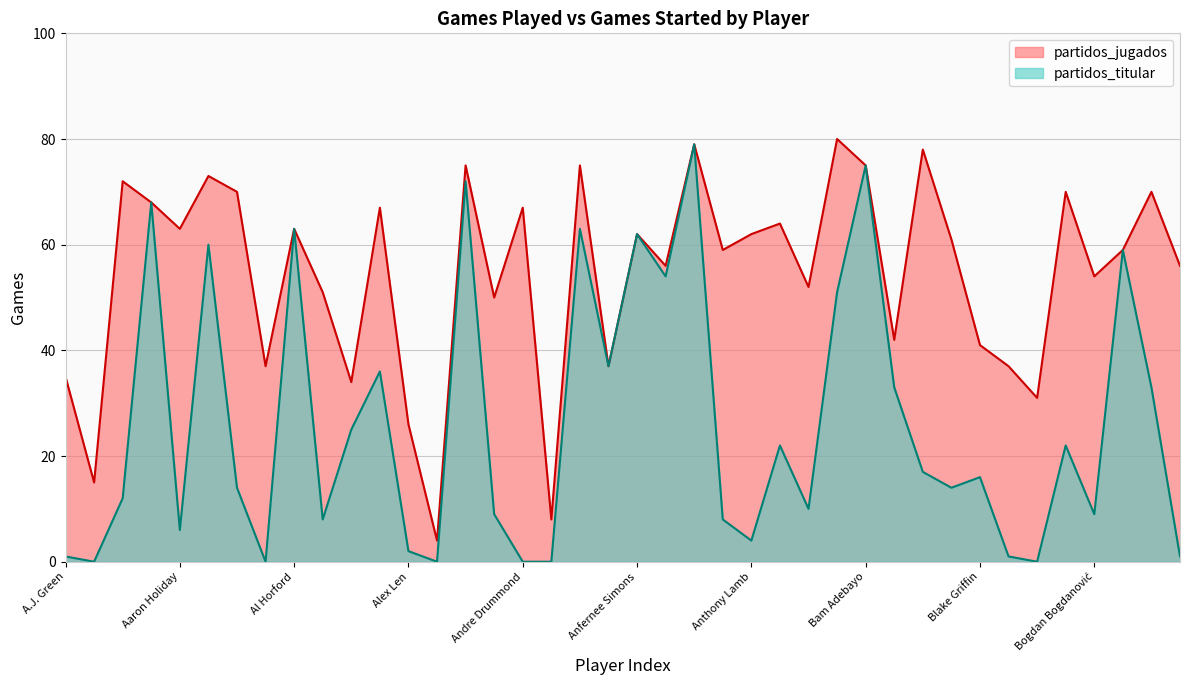

True or false: partidos_titular has a value of 29 at Al Horford.

False